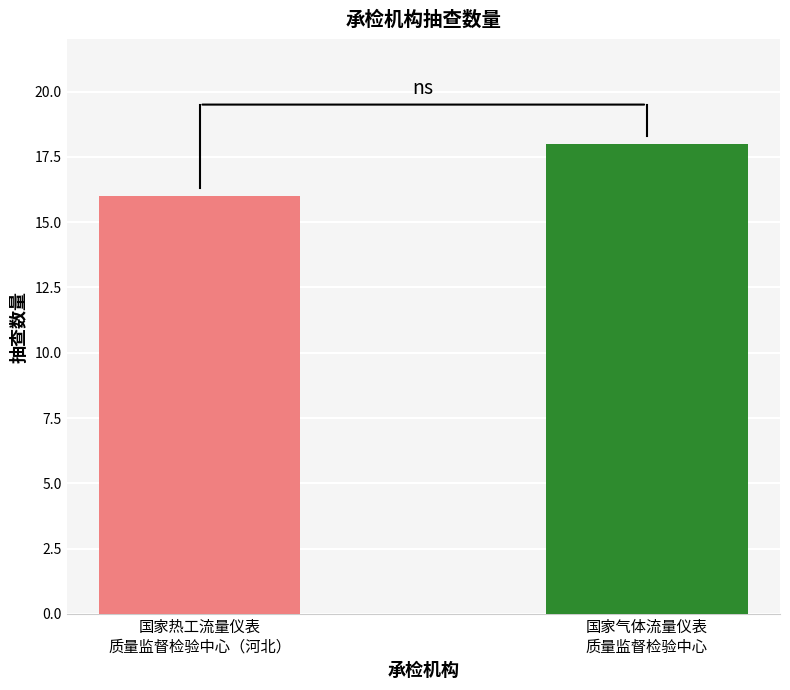

The chart shows a value of 16 at 国家热工流量仪表
质量监督检验中心（河北）. True or false?

True